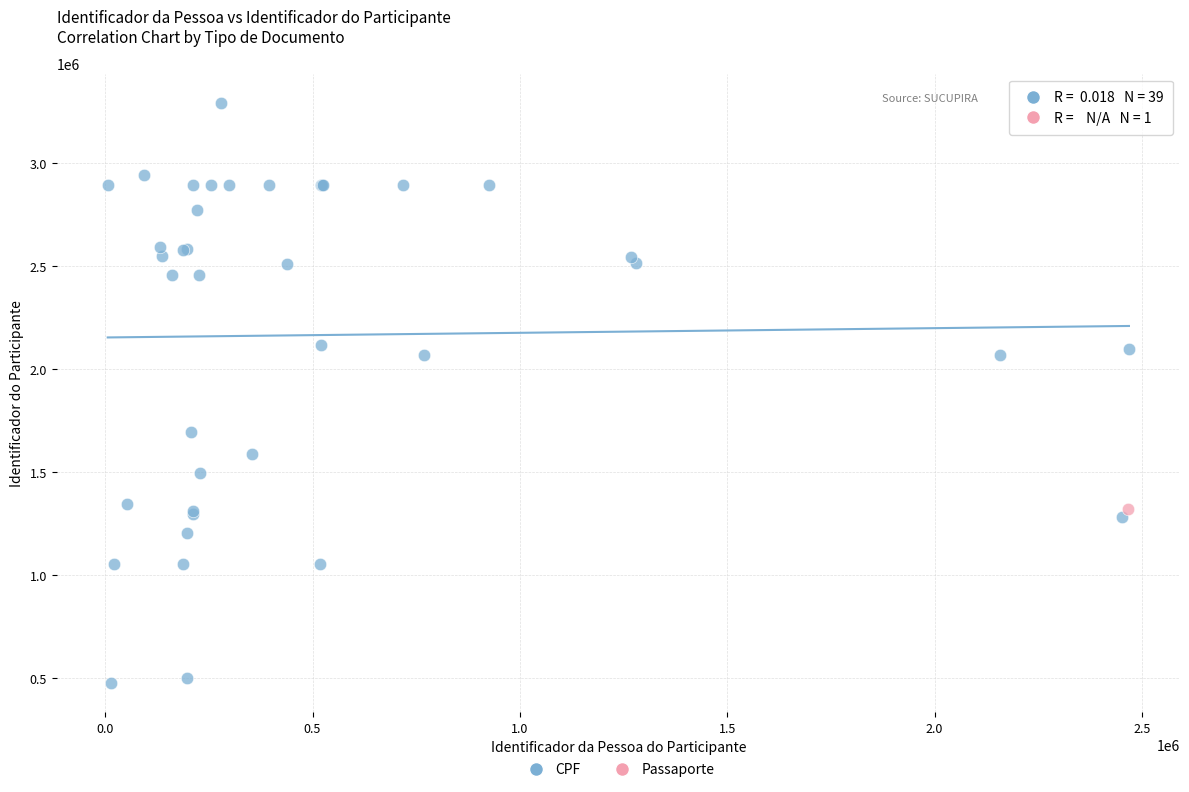

What are all the series names shown in the legend?

CPF, Passaporte